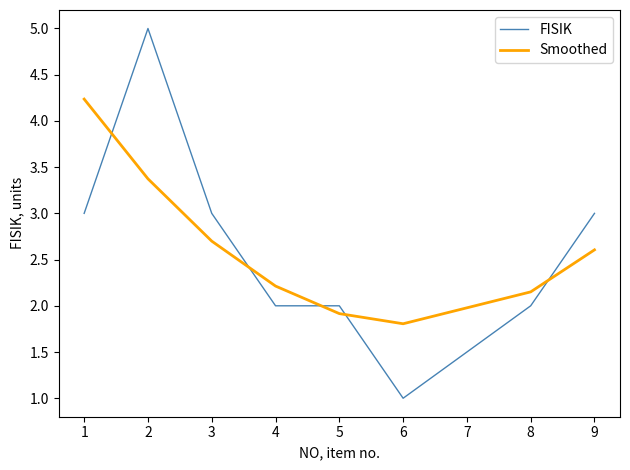

The value of Smoothed at 9 is 2.6. True or false?

True